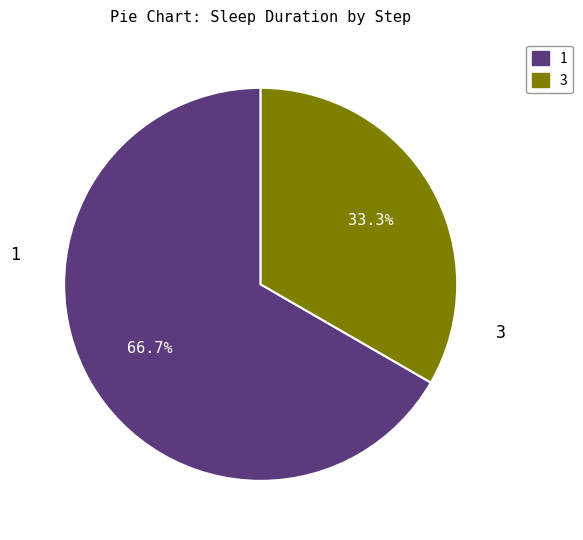

Does any single category account for the majority?

Yes